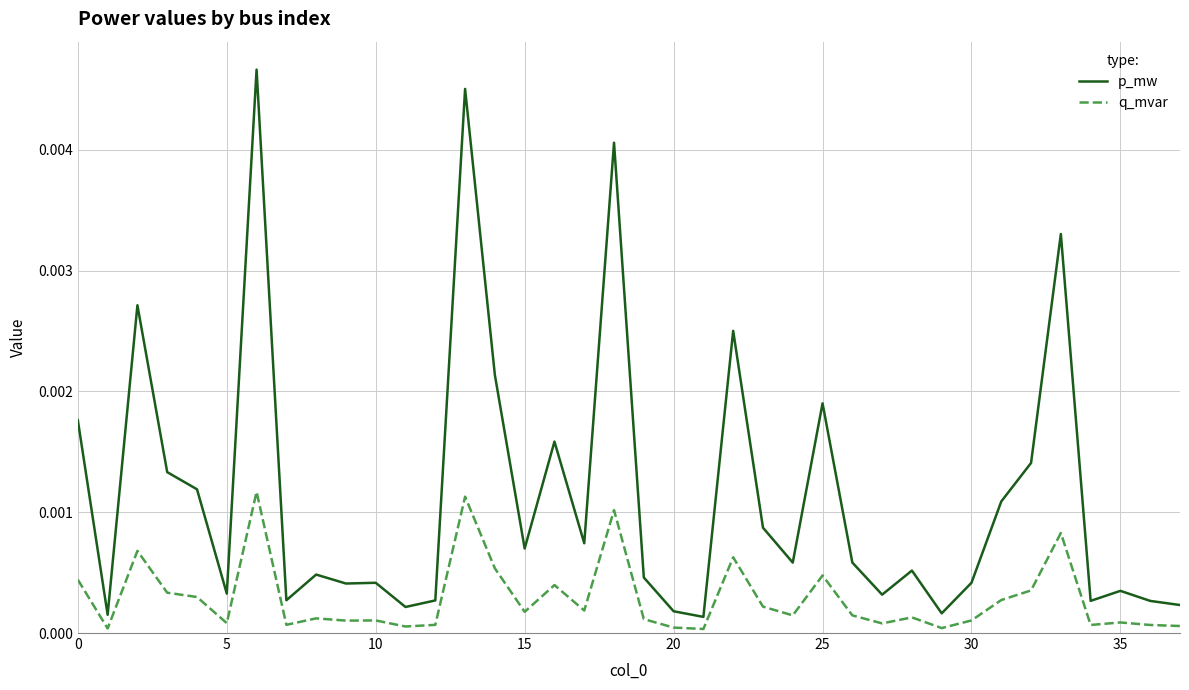

Which series has the widest spread of values?

p_mw